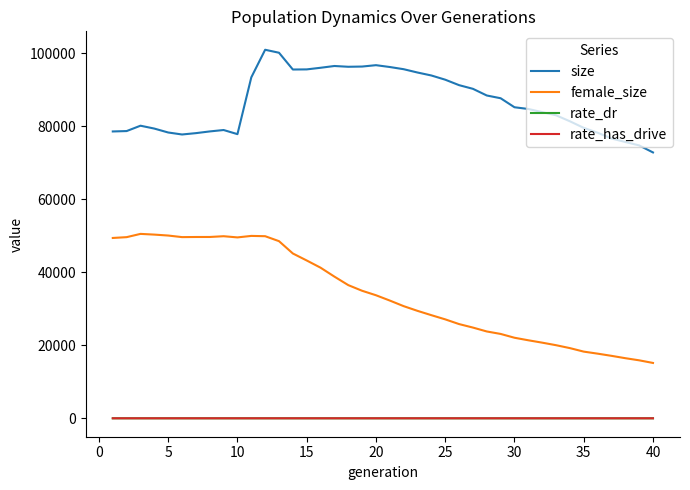

Which series has the widest spread of values?

female_size